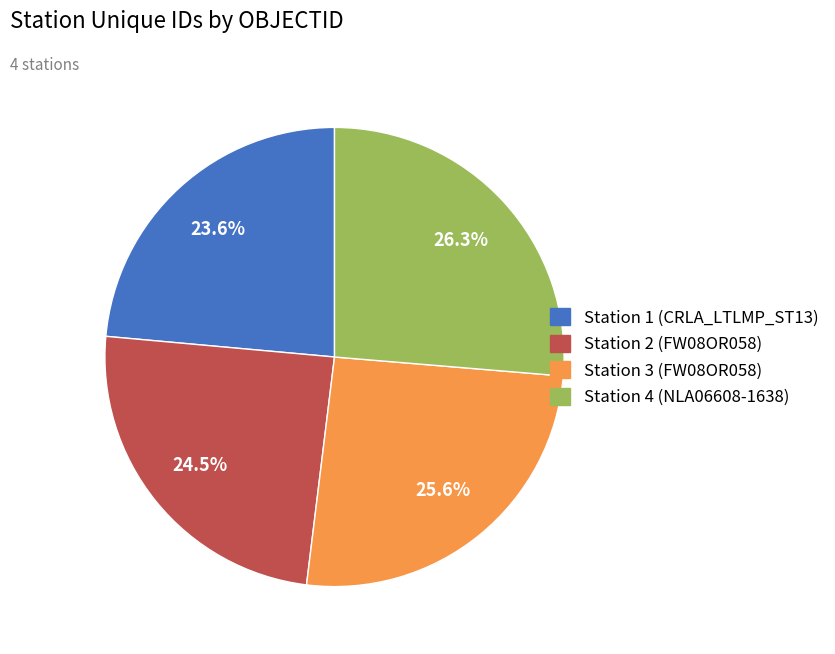

Count the number of slices in the pie.

4